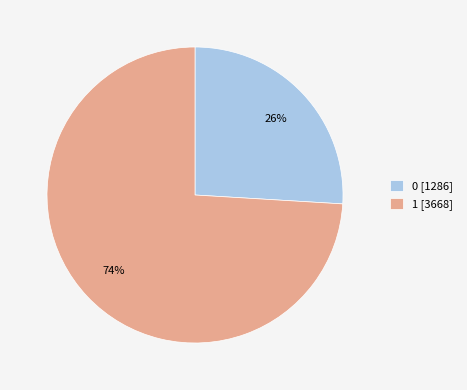

To the nearest percent, what is the difference between the 0 and 1 slice percentages?

48%